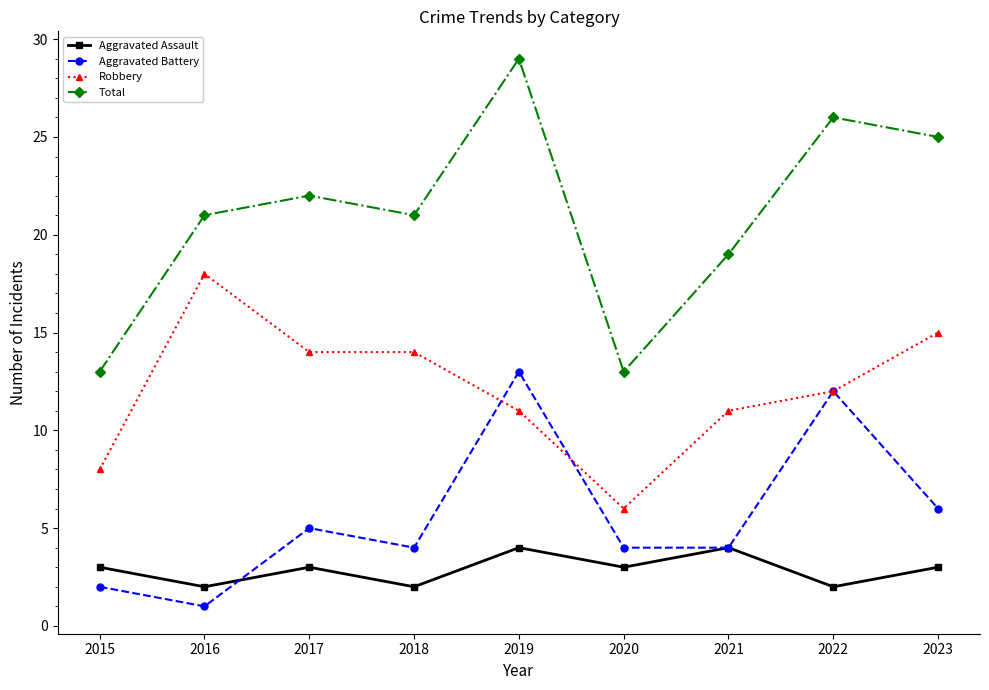

What is the total value across all series at 2023?

49